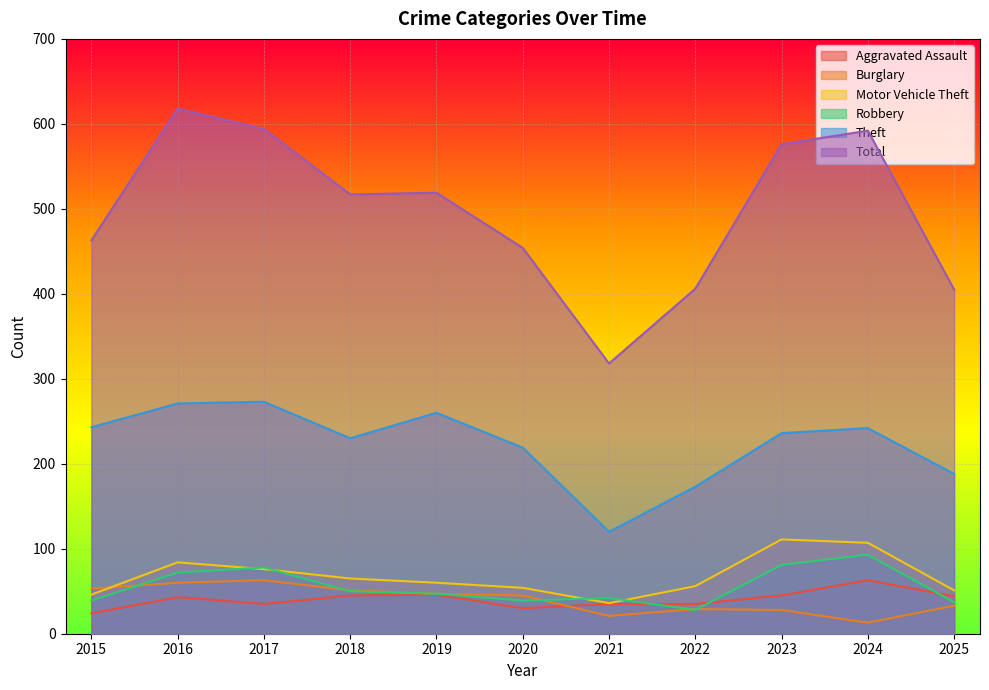

Rank the categories by Robbery value from highest to lowest.

2024, 2023, 2017, 2016, 2018, 2019, 2021, 2015, 2020, 2025, 2022